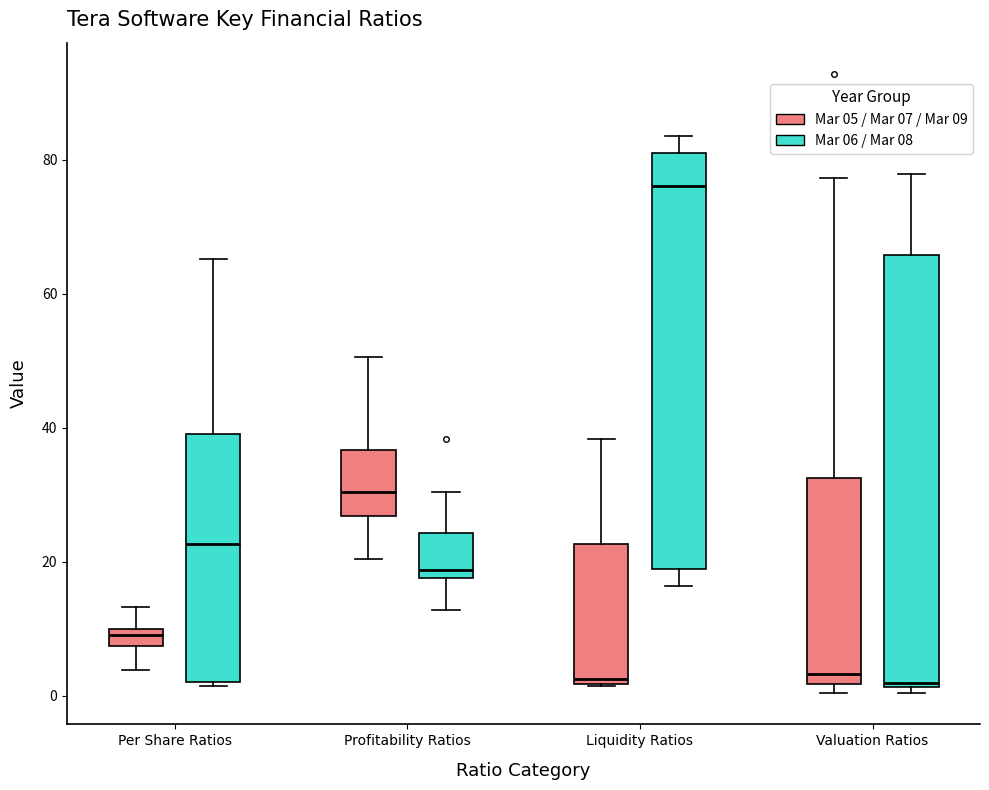

Where does the lower whisker of the box for Liquidity Ratios (Mar 06 / Mar 08) end on the y-axis? The values are not printed on the chart, so give them approximately, as read against the axis.

16